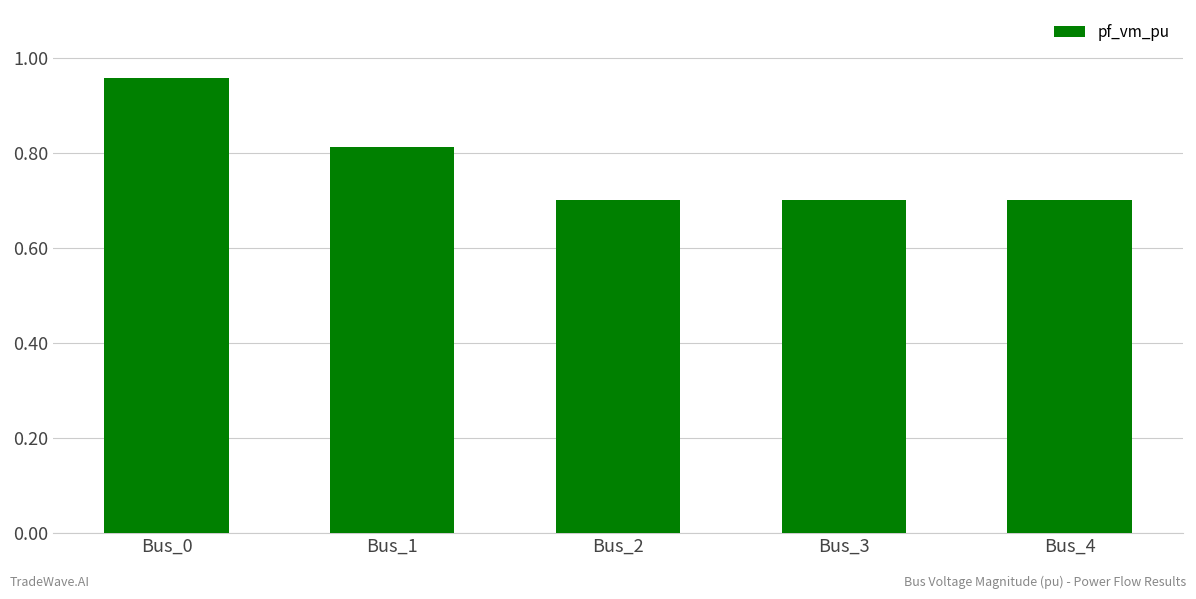

What is the sum of the values at Bus_2 and Bus_3?

1.4